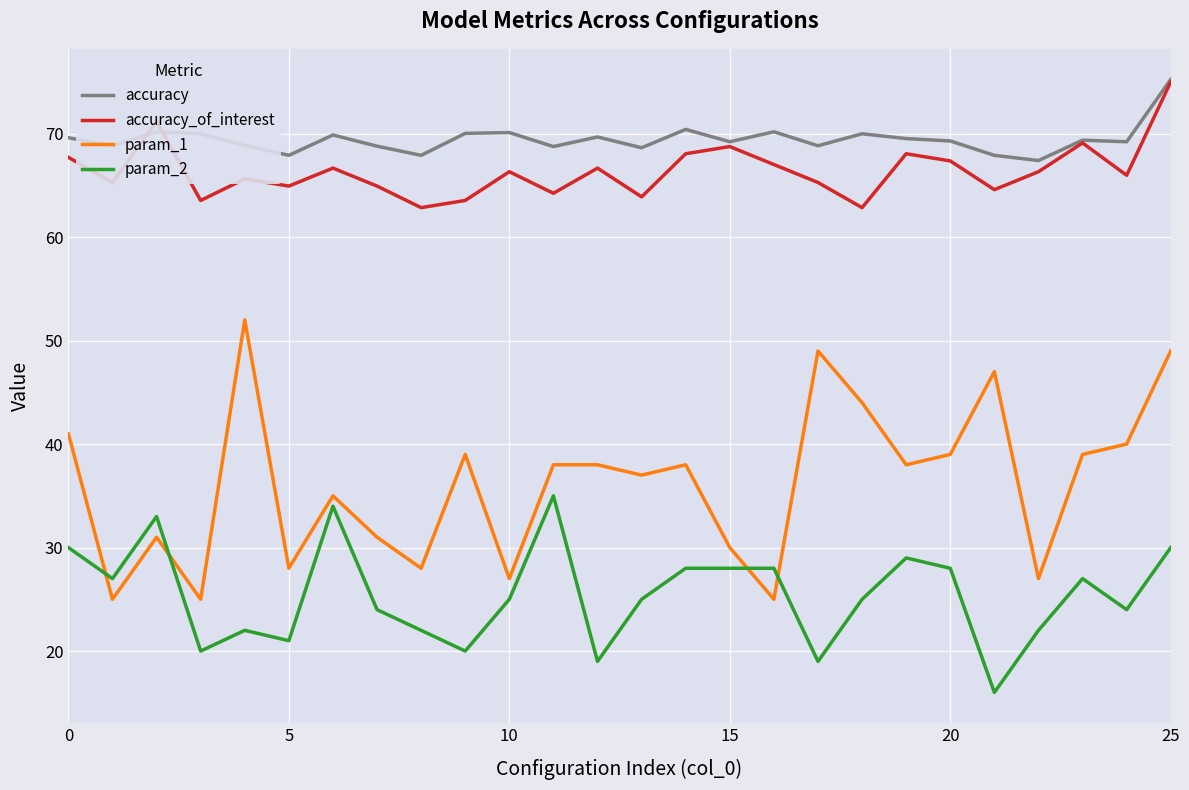

Is this an area chart (filled region under the line)?

No